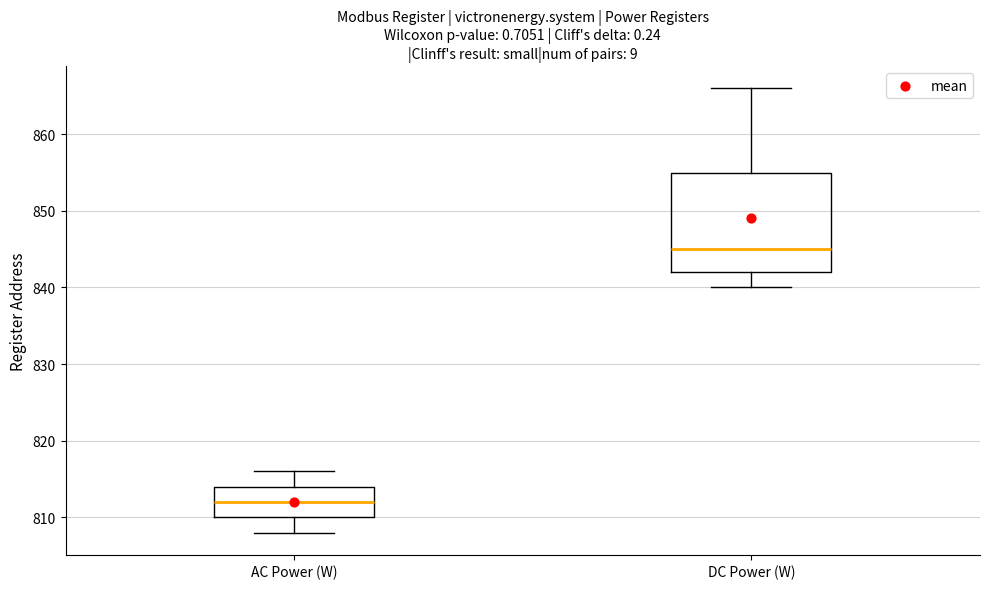

Reading left to right, transcribe this box plot: for each box, give where its median line is, the range the box spans, and where its two whiskers end, as read against the y-axis. The values are not printed on the chart, so give them approximately, as read against the axis.

AC Power (W): median 812, box 810 to 814, whiskers 808 to 816
DC Power (W): median 845, box 842 to 855, whiskers 840 to 866